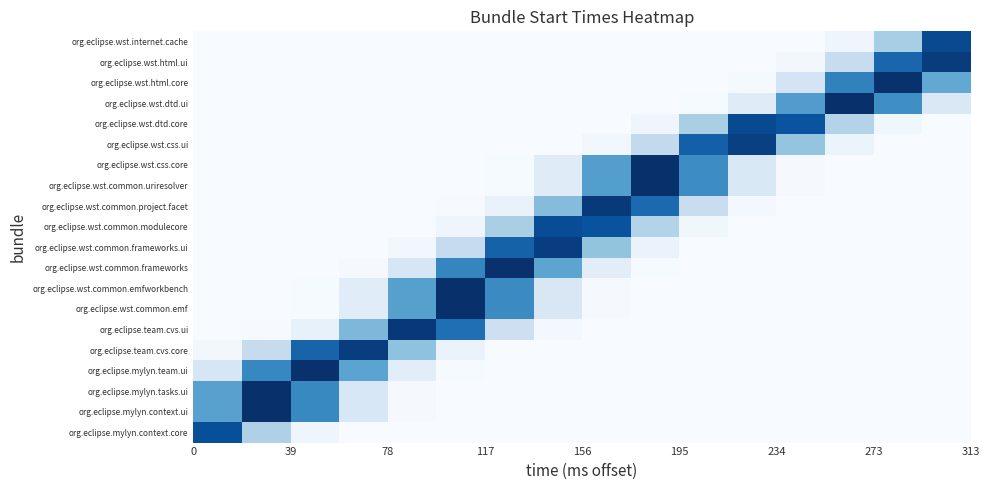

Reading left to right, what are all the values shown in this chart?

org.eclipse.mylyn.context.core: 0.9	0.3	0.0	0.0	0.0	0.0	0.0	0.0	0.0	0.0	0.0	0.0	0.0	0.0	0.0	0.0
org.eclipse.mylyn.context.ui: 0.6	1.0	0.7	0.2	0.0	0.0	0.0	0.0	0.0	0.0	0.0	0.0	0.0	0.0	0.0	0.0
org.eclipse.mylyn.tasks.ui: 0.6	1.0	0.7	0.2	0.0	0.0	0.0	0.0	0.0	0.0	0.0	0.0	0.0	0.0	0.0	0.0
org.eclipse.mylyn.team.ui: 0.2	0.7	1.0	0.5	0.1	0.0	0.0	0.0	0.0	0.0	0.0	0.0	0.0	0.0	0.0	0.0
org.eclipse.team.cvs.core: 0.0	0.2	0.8	0.9	0.4	0.1	0.0	0.0	0.0	0.0	0.0	0.0	0.0	0.0	0.0	0.0
org.eclipse.team.cvs.ui: 0.0	0.0	0.1	0.5	1.0	0.8	0.2	0.0	0.0	0.0	0.0	0.0	0.0	0.0	0.0	0.0
org.eclipse.wst.common.emf: 0.0	0.0	0.0	0.1	0.6	1.0	0.7	0.2	0.0	0.0	0.0	0.0	0.0	0.0	0.0	0.0
org.eclipse.wst.common.emfworkbench: 0.0	0.0	0.0	0.1	0.6	1.0	0.7	0.2	0.0	0.0	0.0	0.0	0.0	0.0	0.0	0.0
org.eclipse.wst.common.frameworks: 0.0	0.0	0.0	0.0	0.2	0.7	1.0	0.5	0.1	0.0	0.0	0.0	0.0	0.0	0.0	0.0
org.eclipse.wst.common.frameworks.ui: 0.0	0.0	0.0	0.0	0.0	0.3	0.8	0.9	0.4	0.1	0.0	0.0	0.0	0.0	0.0	0.0
org.eclipse.wst.common.modulecore: 0.0	0.0	0.0	0.0	0.0	0.0	0.3	0.9	0.9	0.3	0.0	0.0	0.0	0.0	0.0	0.0
org.eclipse.wst.common.project.facet: 0.0	0.0	0.0	0.0	0.0	0.0	0.1	0.4	1.0	0.8	0.2	0.0	0.0	0.0	0.0	0.0
org.eclipse.wst.common.uriresolver: 0.0	0.0	0.0	0.0	0.0	0.0	0.0	0.1	0.6	1.0	0.6	0.2	0.0	0.0	0.0	0.0
org.eclipse.wst.css.core: 0.0	0.0	0.0	0.0	0.0	0.0	0.0	0.1	0.6	1.0	0.6	0.2	0.0	0.0	0.0	0.0
org.eclipse.wst.css.ui: 0.0	0.0	0.0	0.0	0.0	0.0	0.0	0.0	0.0	0.3	0.8	0.9	0.4	0.1	0.0	0.0
org.eclipse.wst.dtd.core: 0.0	0.0	0.0	0.0	0.0	0.0	0.0	0.0	0.0	0.0	0.3	0.9	0.9	0.3	0.0	0.0
org.eclipse.wst.dtd.ui: 0.0	0.0	0.0	0.0	0.0	0.0	0.0	0.0	0.0	0.0	0.0	0.1	0.6	1.0	0.6	0.1
org.eclipse.wst.html.core: 0.0	0.0	0.0	0.0	0.0	0.0	0.0	0.0	0.0	0.0	0.0	0.0	0.2	0.7	1.0	0.5
org.eclipse.wst.html.ui: 0.0	0.0	0.0	0.0	0.0	0.0	0.0	0.0	0.0	0.0	0.0	0.0	0.0	0.2	0.8	1.0
org.eclipse.wst.internet.cache: 0.0	0.0	0.0	0.0	0.0	0.0	0.0	0.0	0.0	0.0	0.0	0.0	0.0	0.0	0.4	0.9